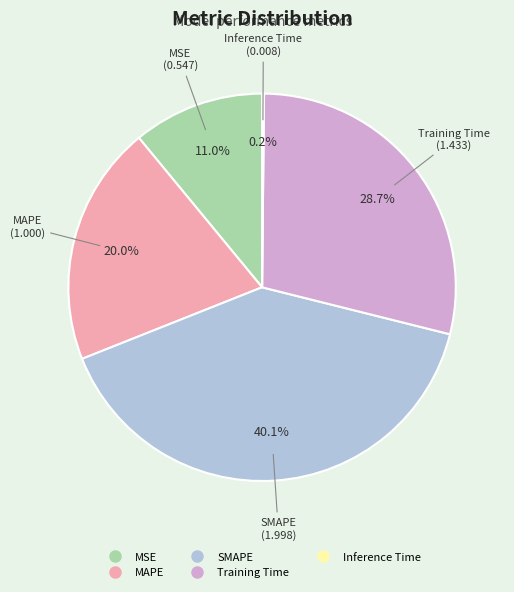

Does MSE account for over 50% of the chart?

No